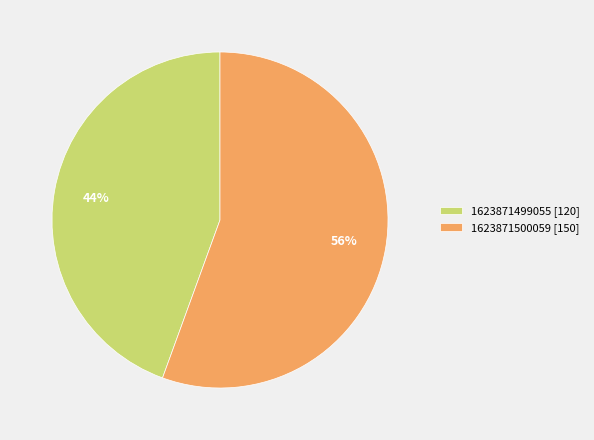

Which slice is the largest?

1623871500059